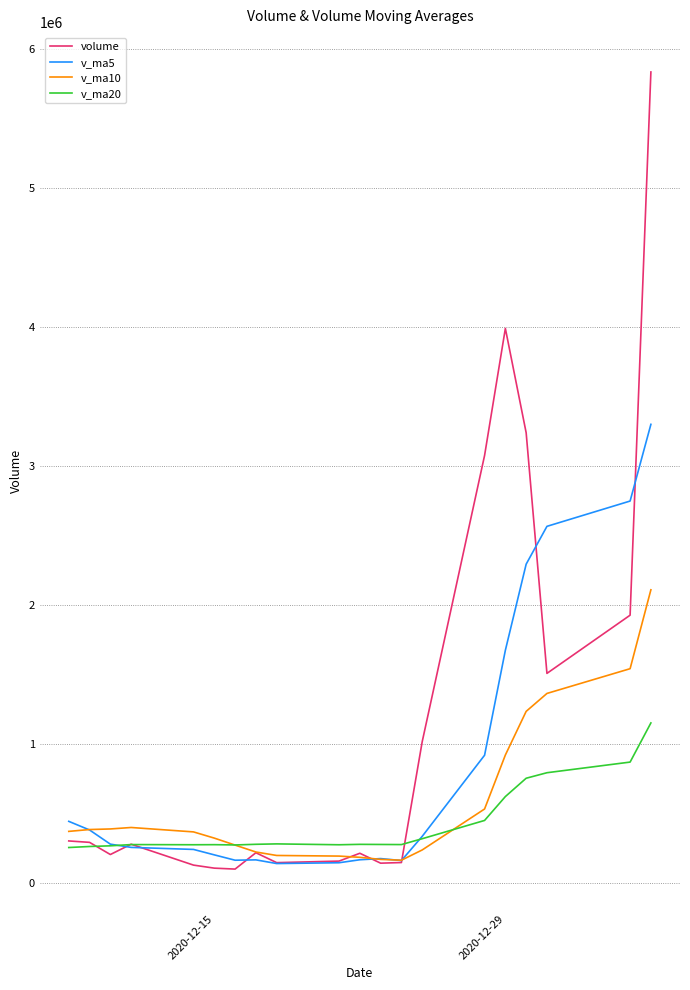

What is the sum of all v_ma10 values?

11647393.2